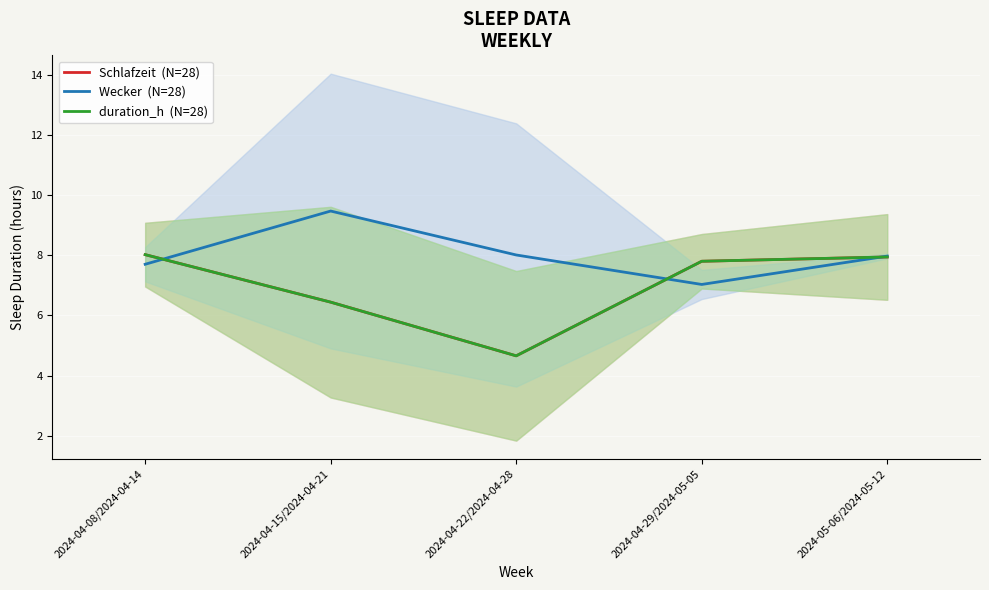

At which category does Schlafzeit  (N=28) reach its first local valley?

2024-04-22/2024-04-28